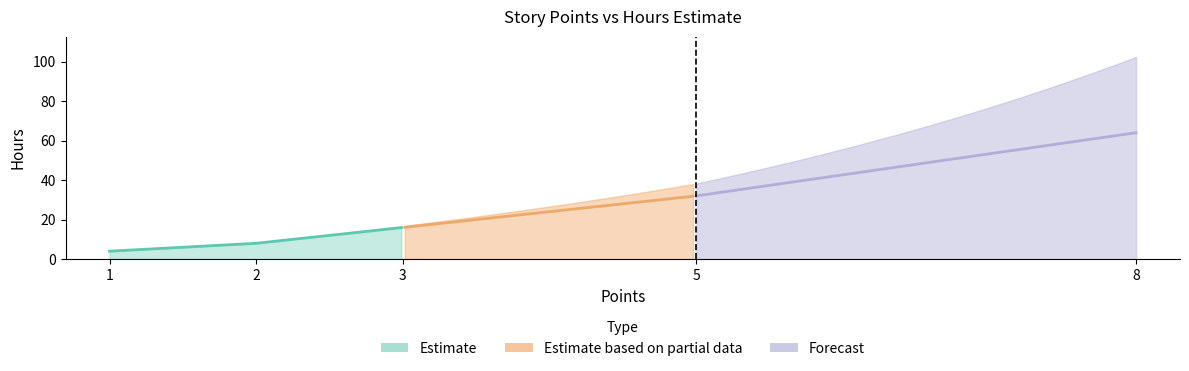

How many values exceed 16?

2